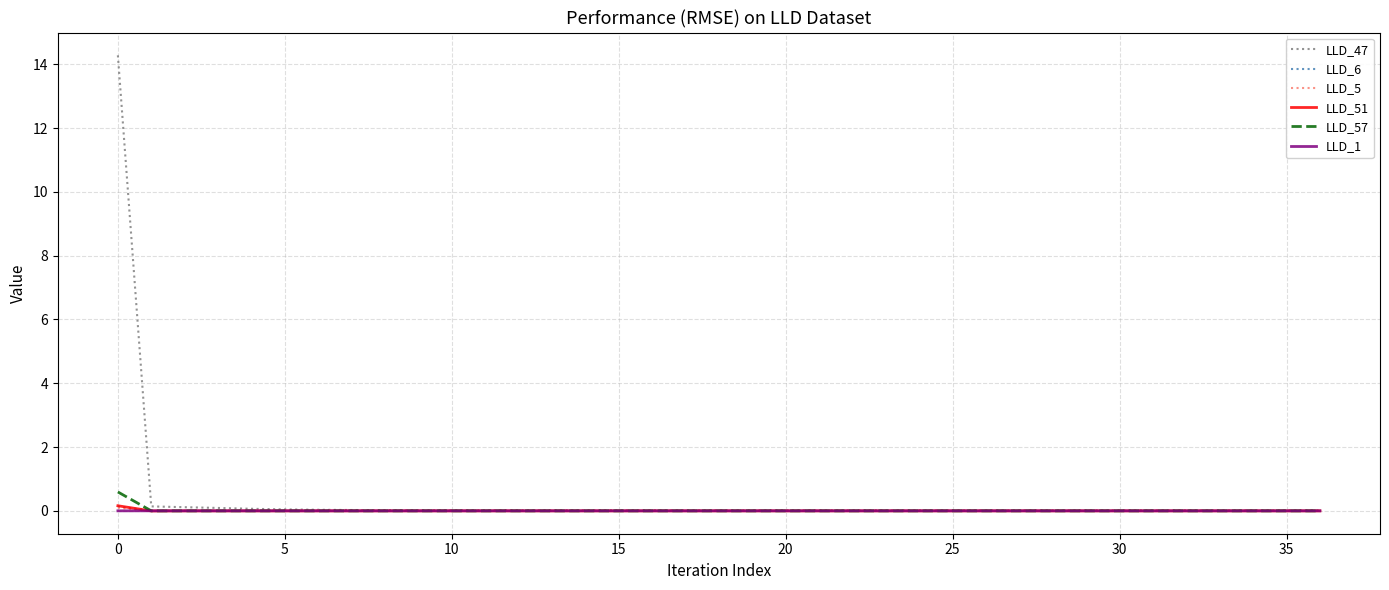

Which series has the widest spread of values?

LLD_47